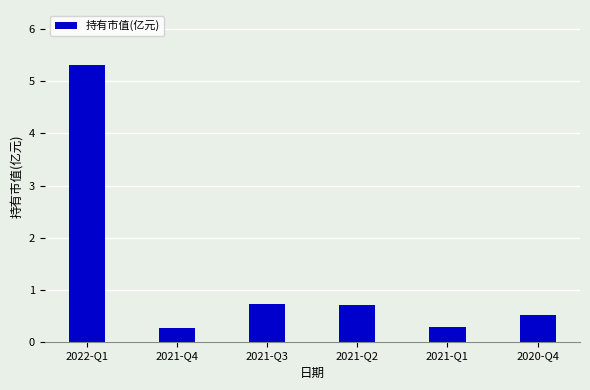

What is the greatest value displayed?

5.3